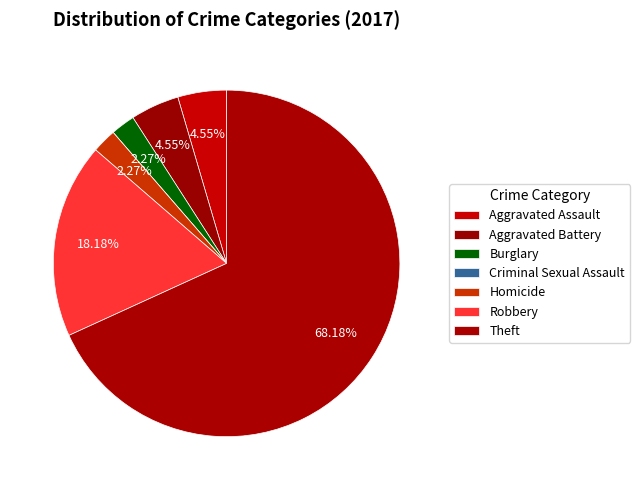

Which slice is the largest?

Theft